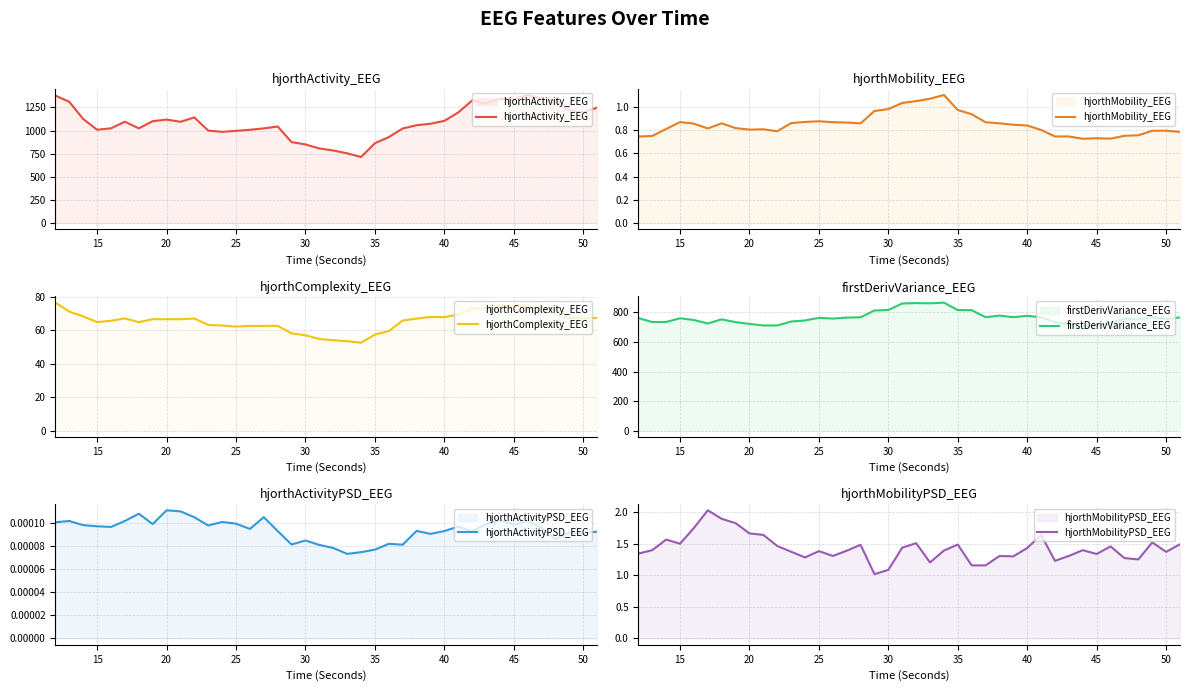

What is the highest value of the firstDerivVariance_EEG series?

866.3